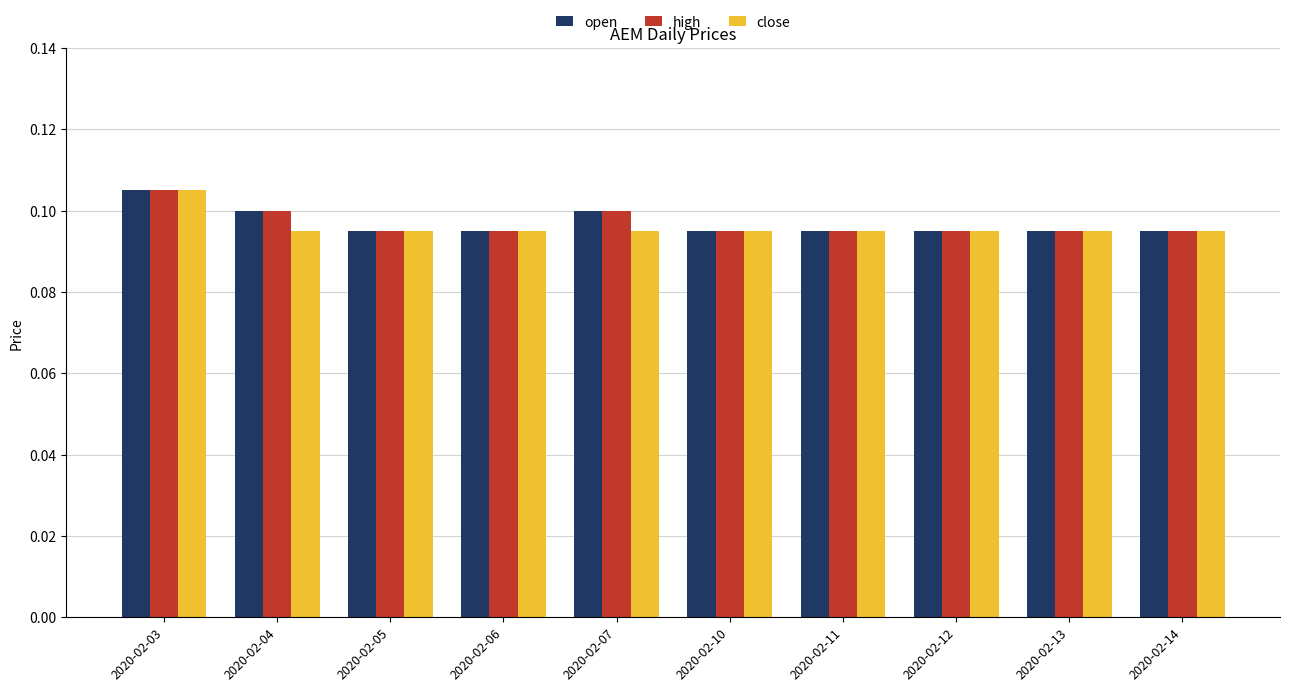

What is the total value across all series at 2020-02-10?

0.3